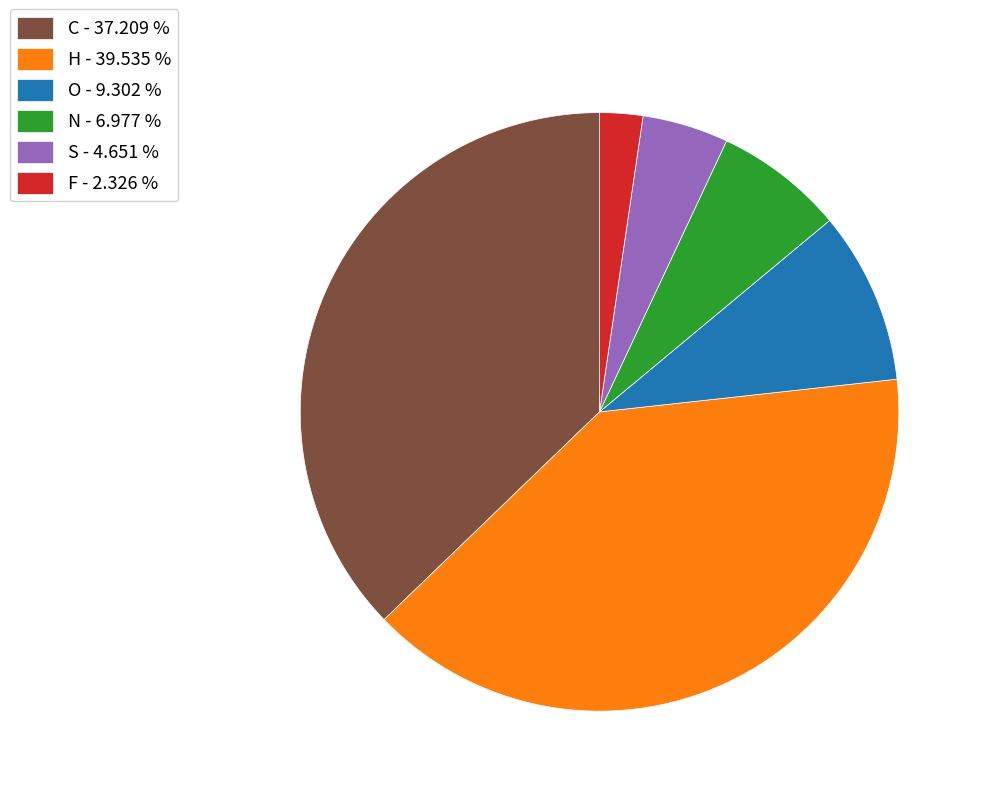

Which category has the smallest portion of the pie?

F - 2.326 %